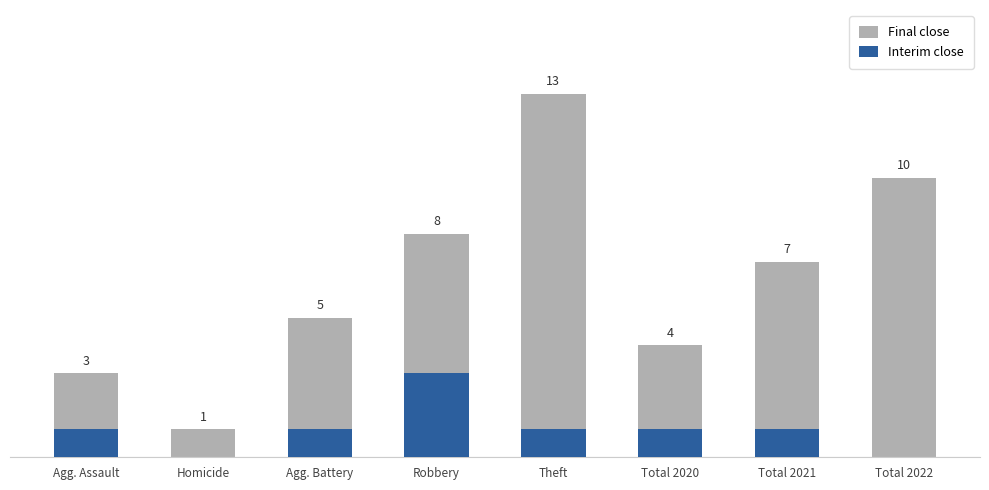

Which has a higher value, Agg. Assault or Total 2022?

Total 2022